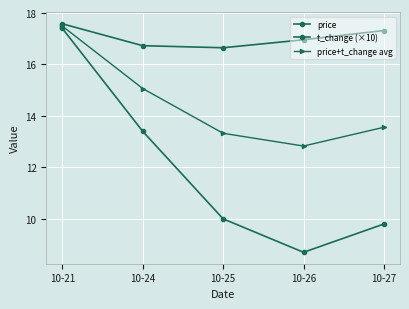

Which series changed the most between 10-25 and 10-26?

t_change (×10)